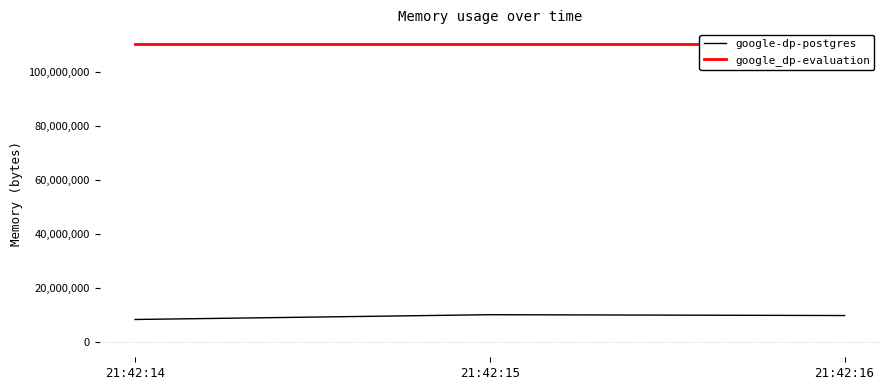

At 21:42:15, list the series in order from largest to smallest.

google_dp-evaluation, google-dp-postgres